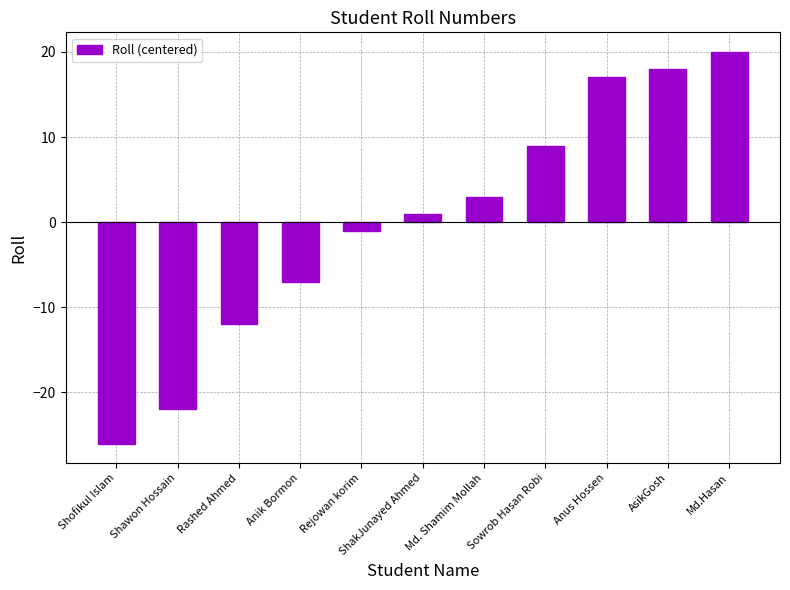

List the labels in order of value, largest first.

Md.Hasan, AsikGosh, Anus Hossen, Sowrob Hasan Robi, Md. Shamim Mollah, ShakJunayed Ahmed, Rejowan korim, Anik Bormon, Rashed Ahmed, Shawon Hossain, Shofikul Islam